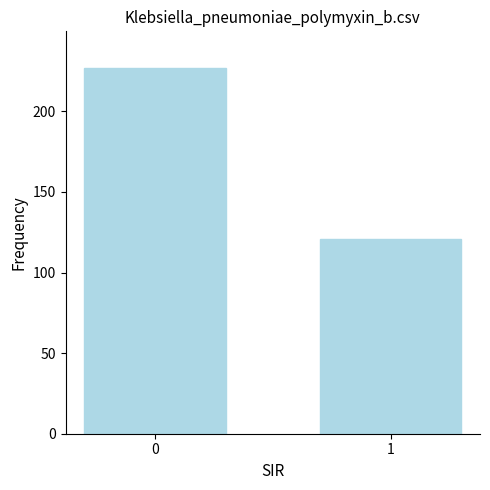

Rank the categories by value from lowest to highest.

1, 0